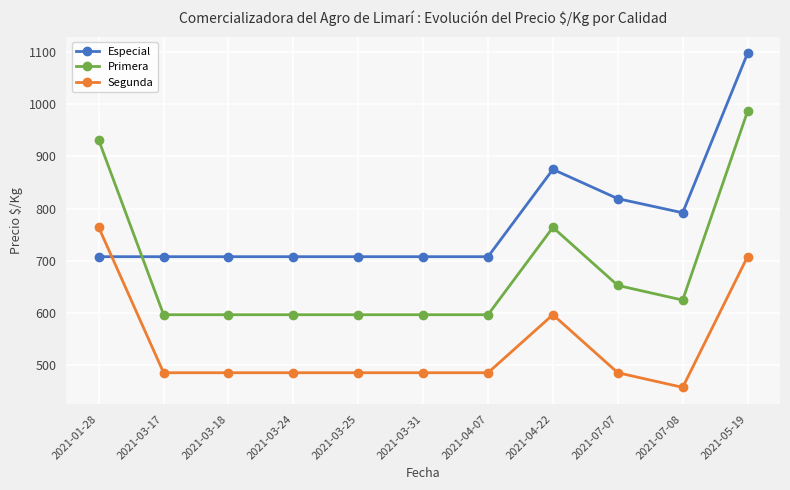

Rank the series by their maximum value, from highest to lowest.

Especial, Primera, Segunda